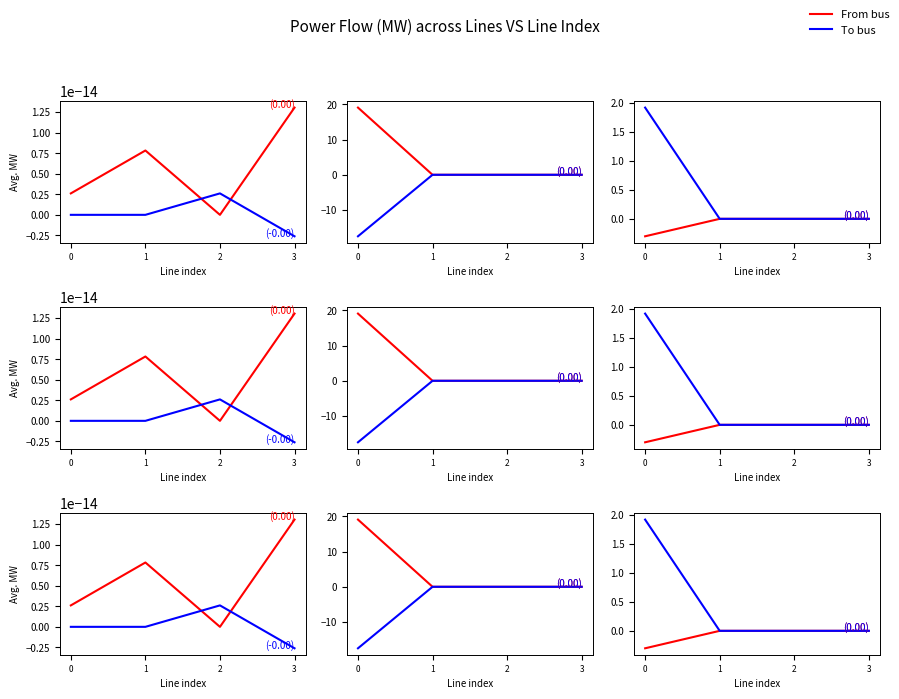

Where does the pf_p_b_to_mw series first go above 0?

3